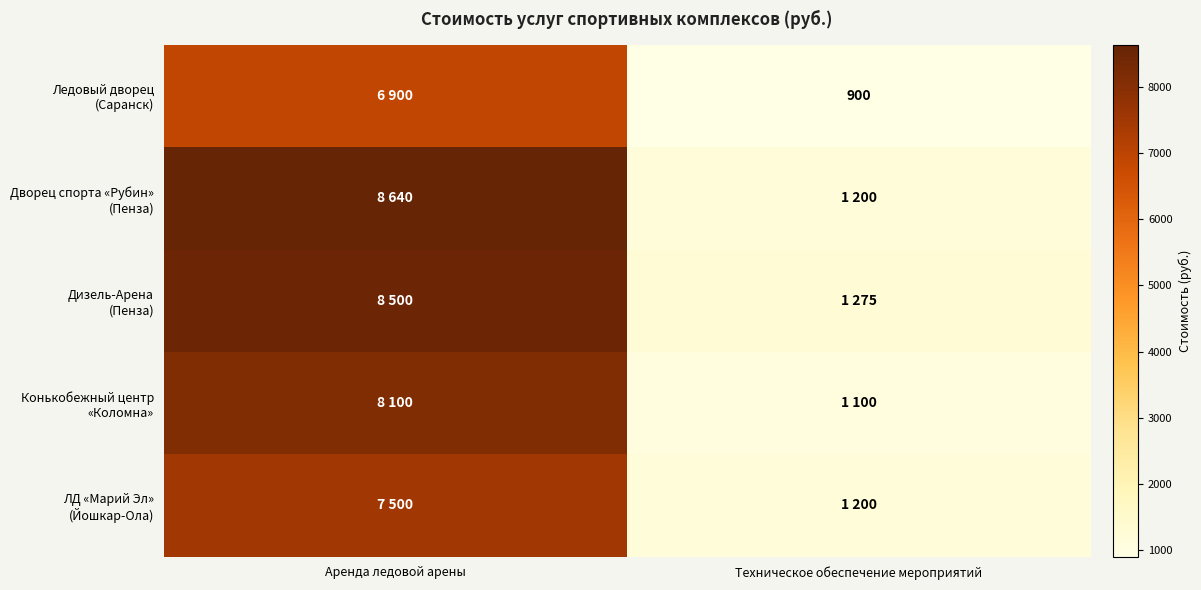

At how many categories does at least one series exceed 6539?

1